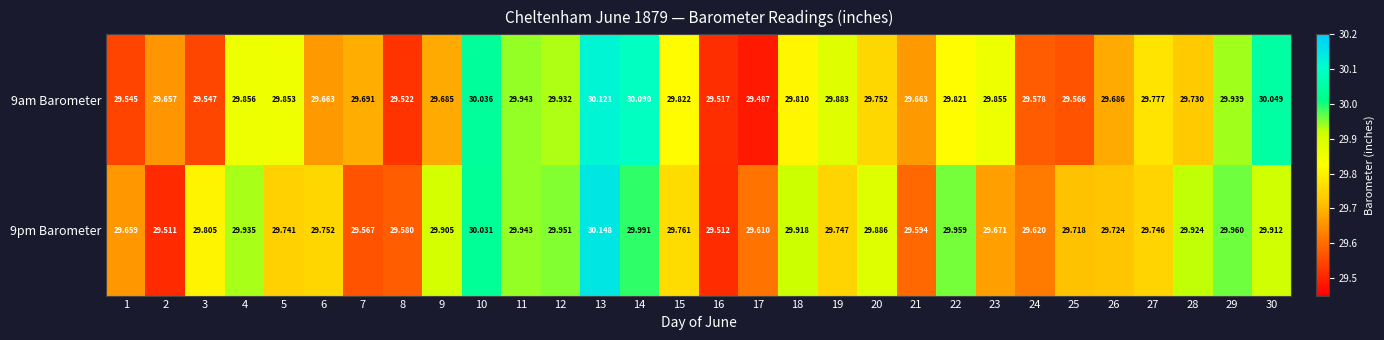

Is the value of 9am Barometer at 27 greater than the value of 9pm Barometer at 3?

No